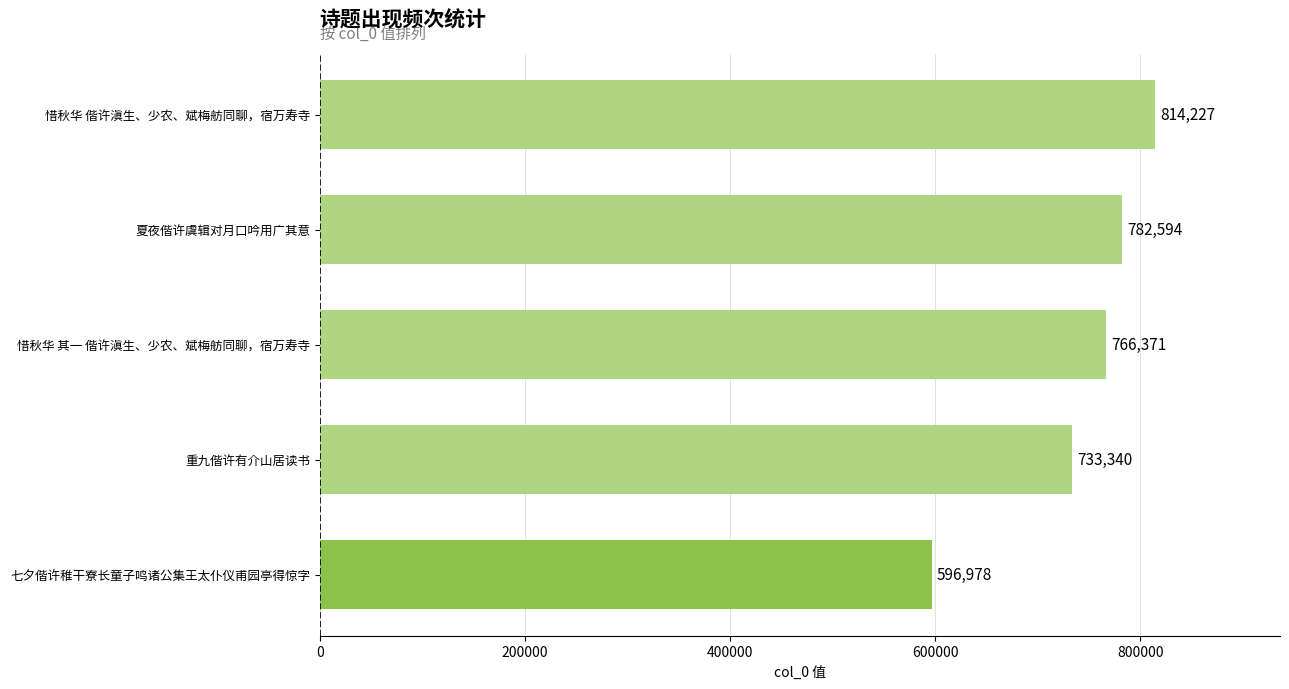

How many bars are there in total?

5